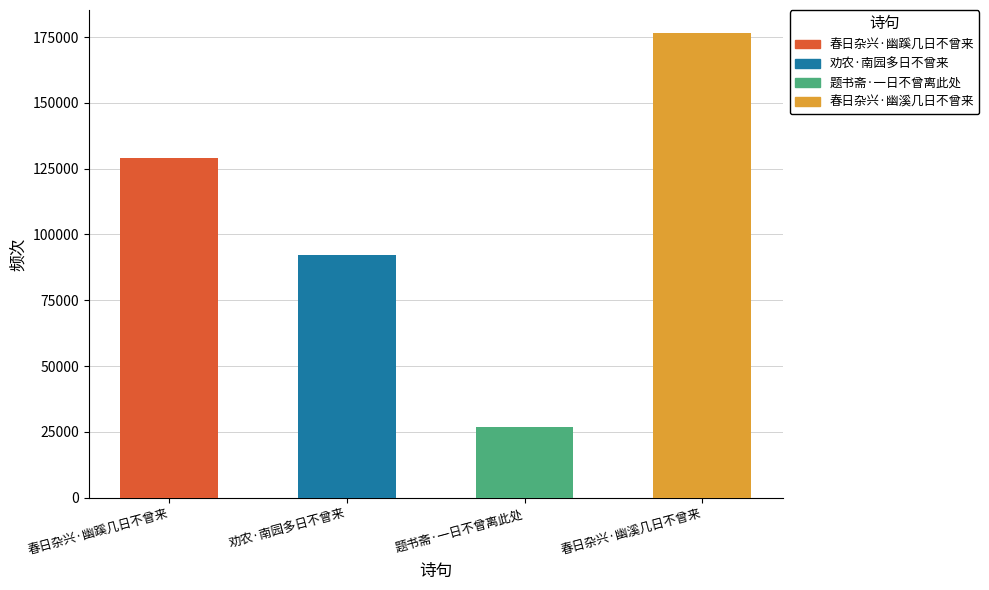

What is the ratio of the value at 劝农·南园多日不曾来 to the value at 春日杂兴·幽溪几日不曾来?

0.5